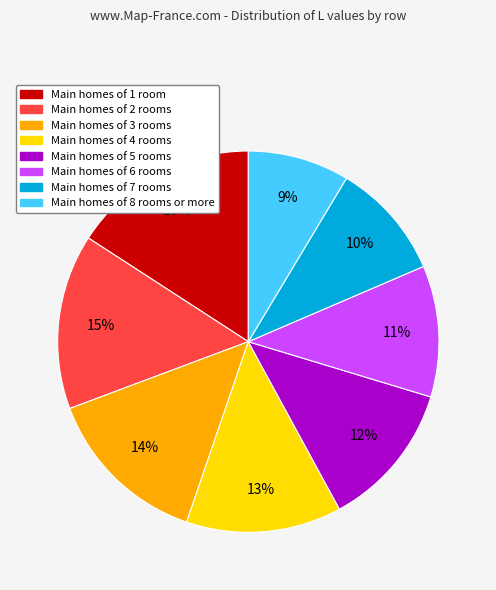

To the nearest percent, what is the average slice percentage?

12%